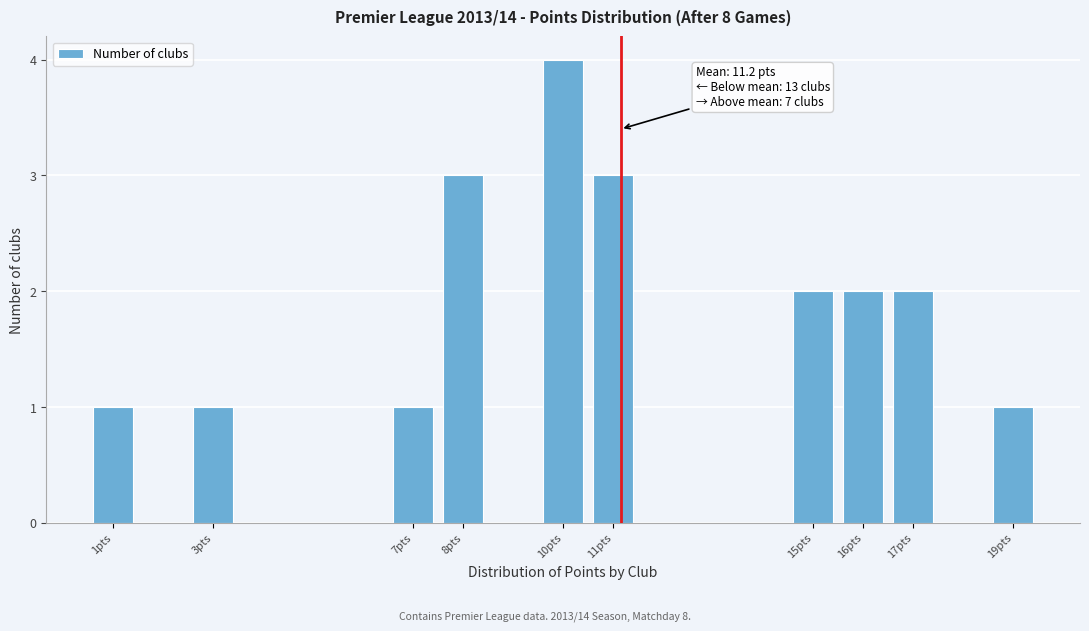

Reading left to right, transcribe all the data shown in this chart.

1	1	1	3	4	3	2	2	2	1